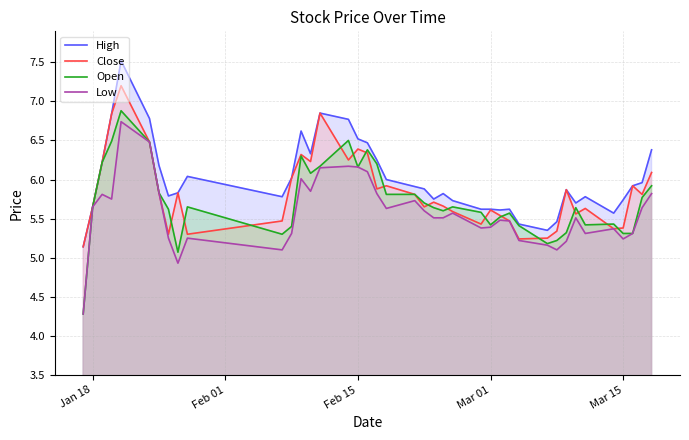

Which series has the largest range (max minus min)?

Open